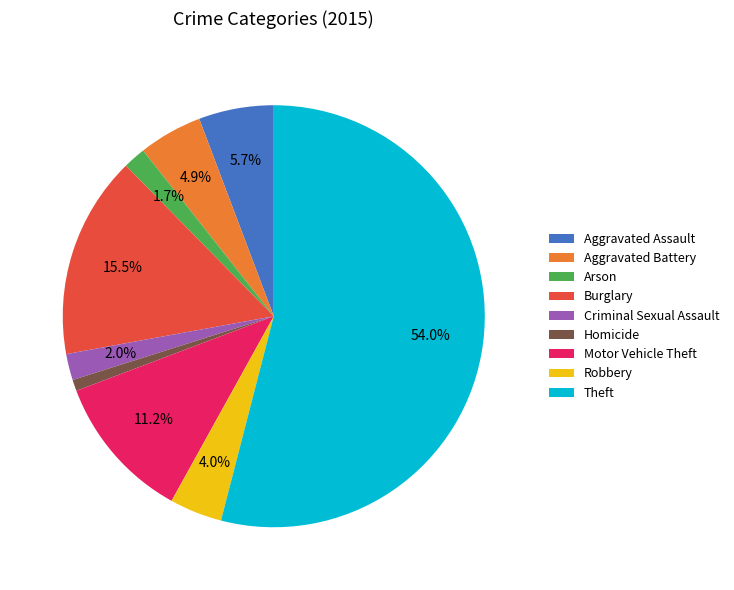

How much of the chart is everything except Aggravated Battery?

95.1%